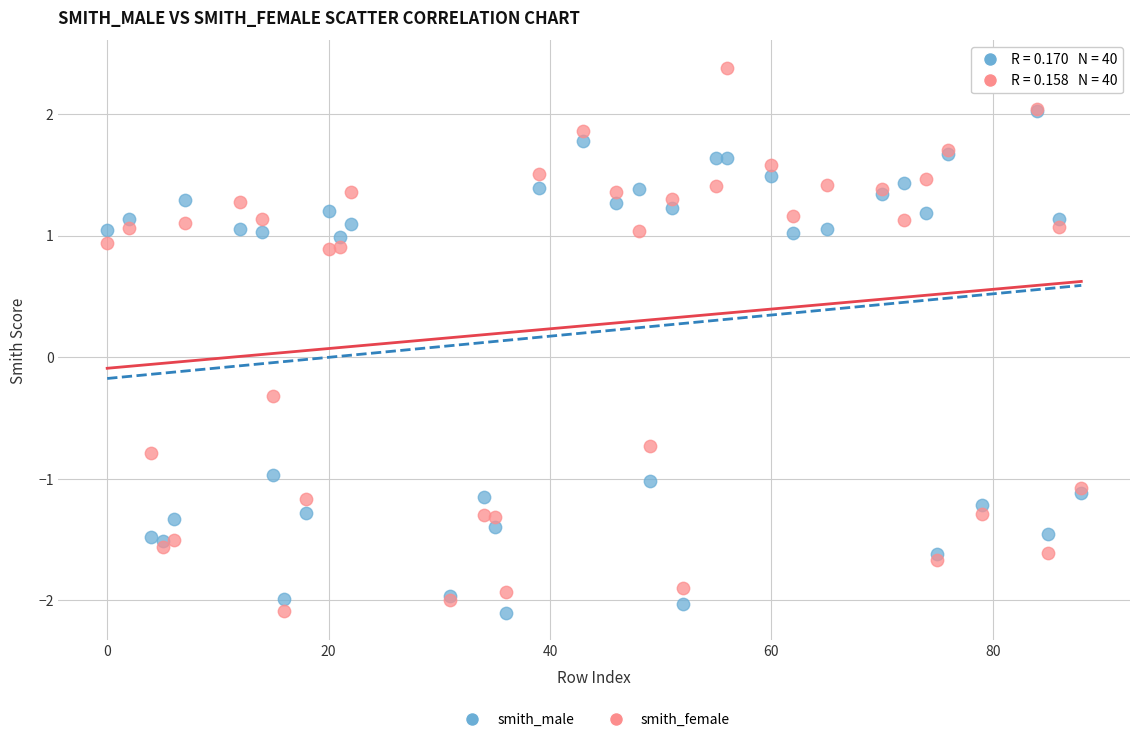

In the smith_male series, what Y value is closest to 0?

-1.0